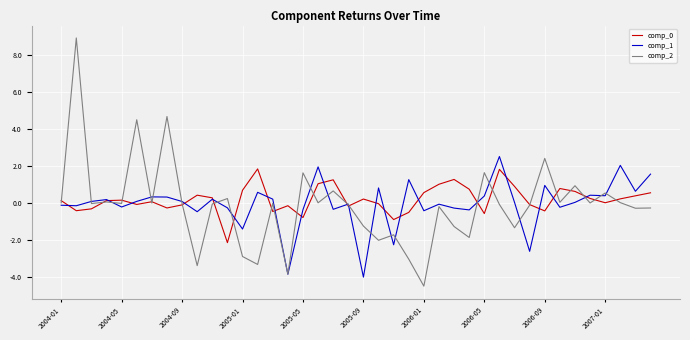

What is the maximum value for comp_1?

2.5